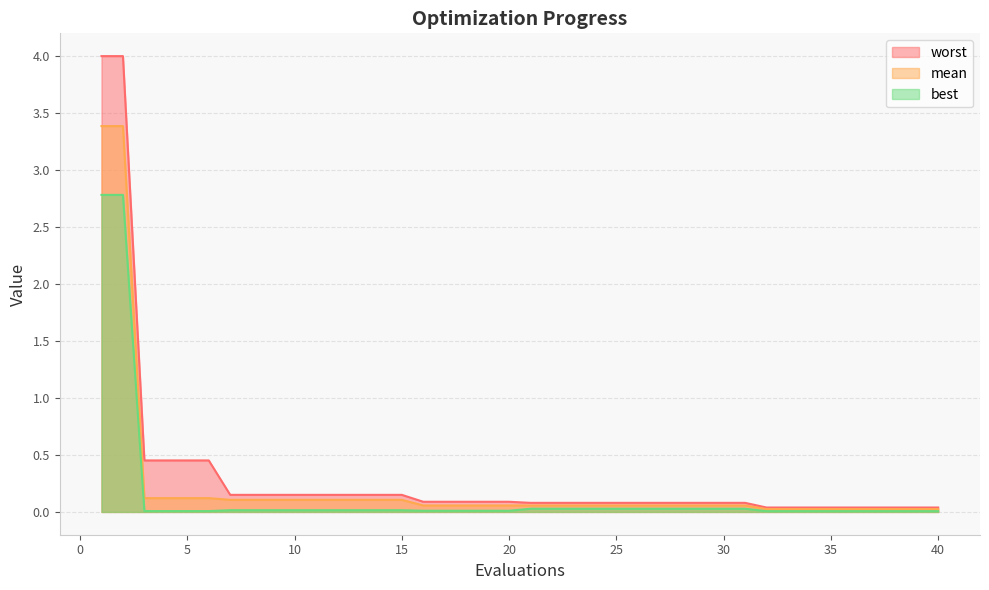

Between 4 and 16, which is larger?

4